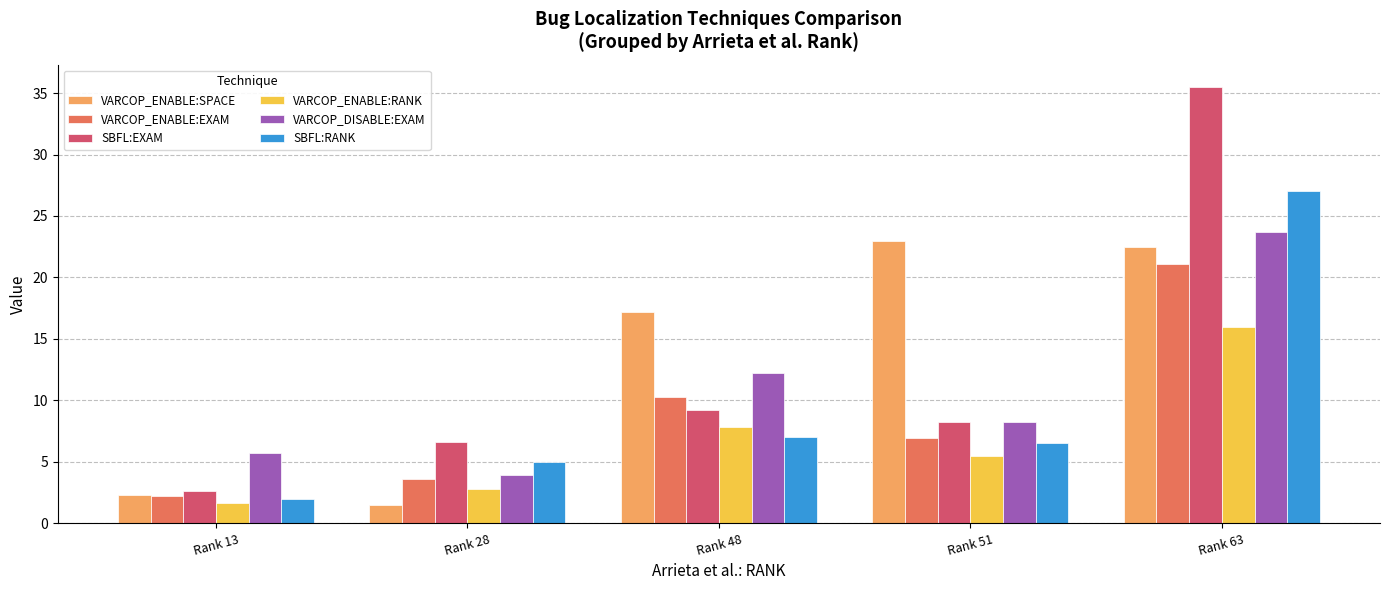

What value does the VARCOP_ENABLE:EXAM series have at Rank 63?

21.1